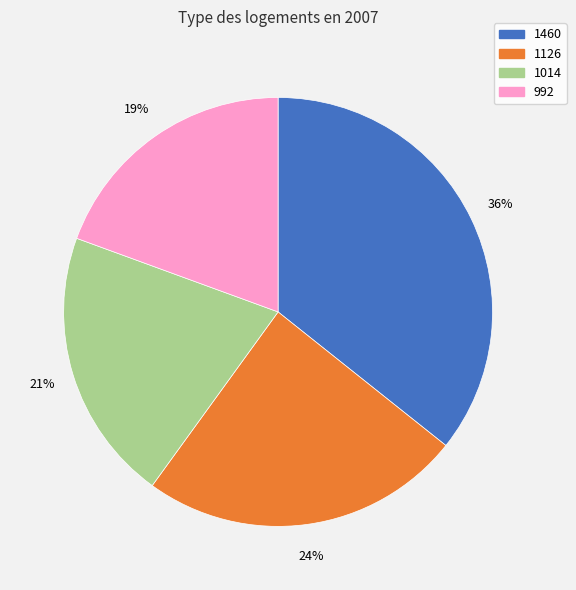

Is 1460 the majority of the pie?

No